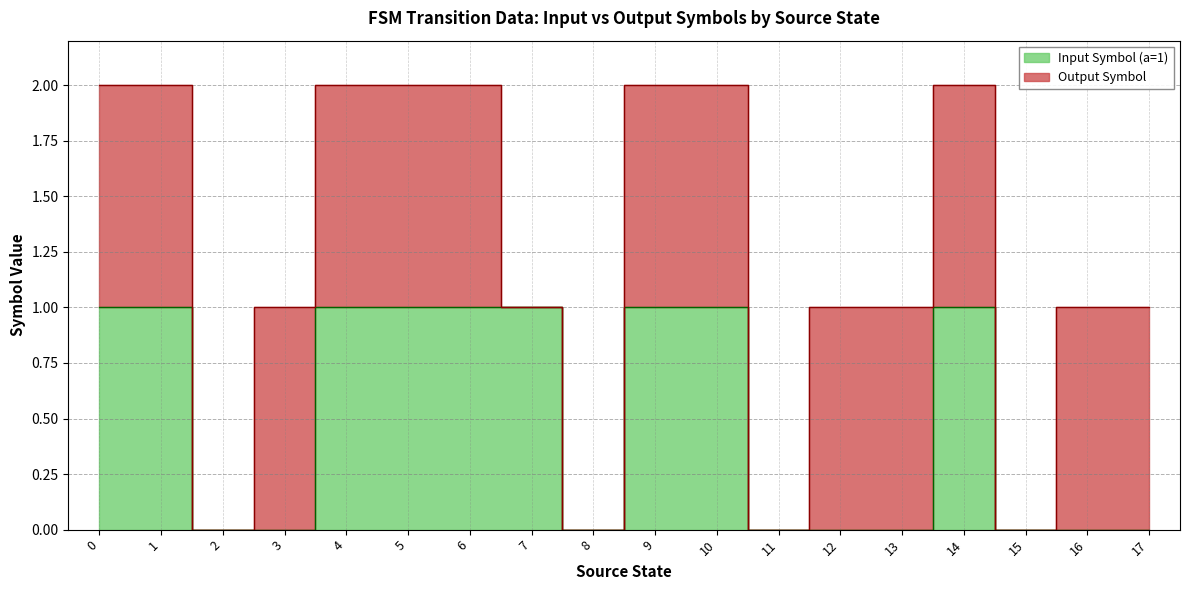

Between 3 and 16, which is larger?

3